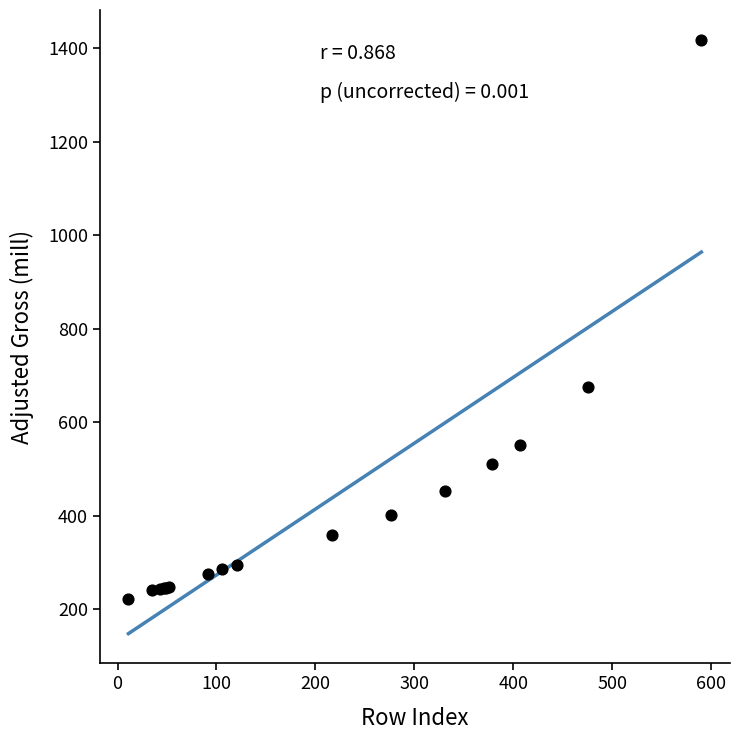

What Y value in the scatter plot is closest to 819?

675.7